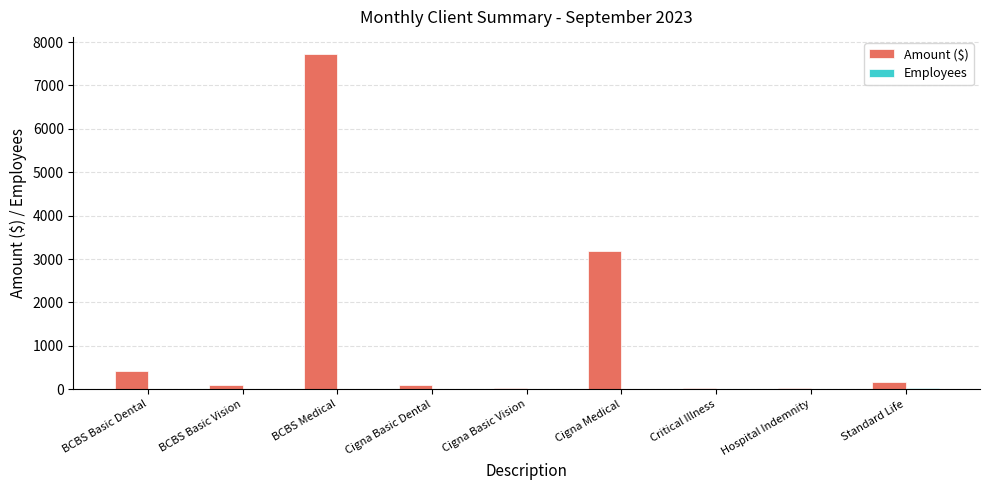

Which series has the widest spread of values?

Amount ($)